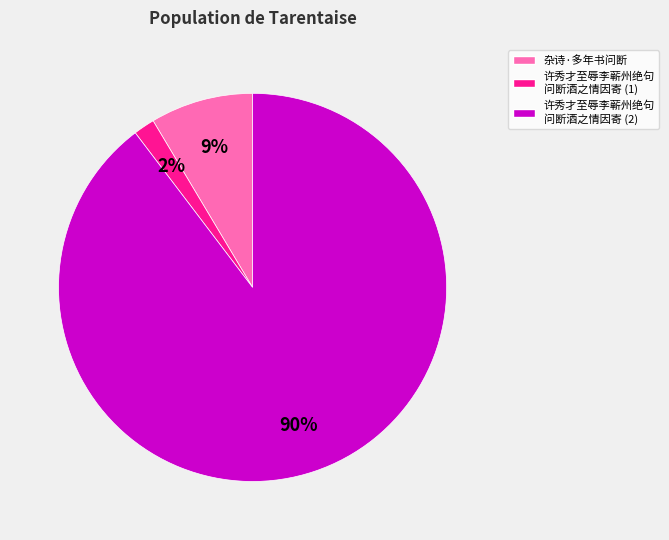

Is there a majority slice in this chart?

Yes